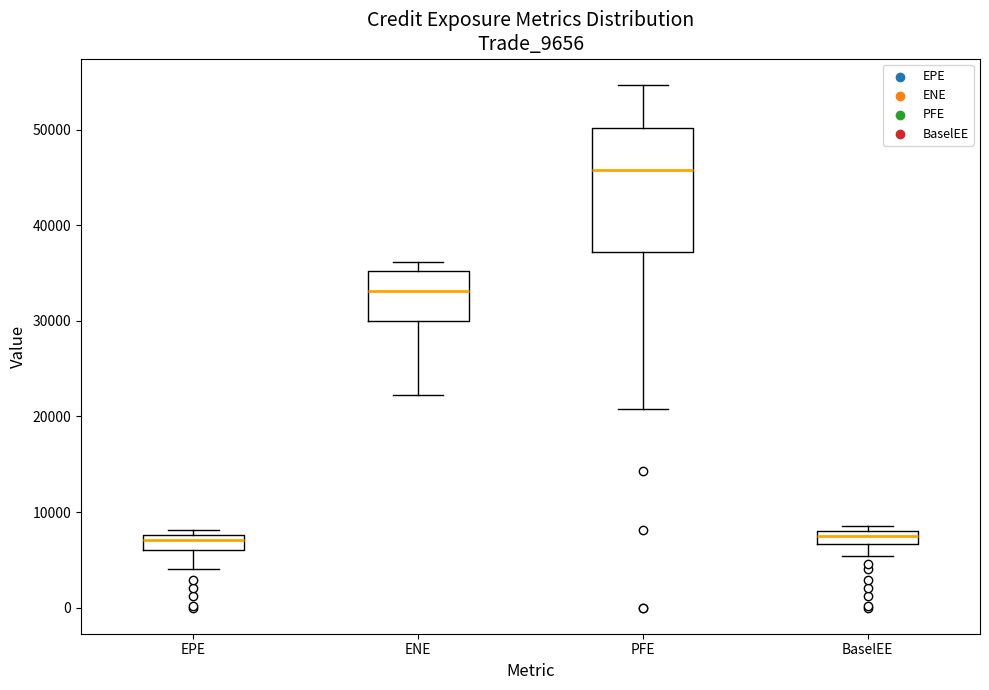

Which box is the tallest, from its lower edge to its upper edge?

PFE